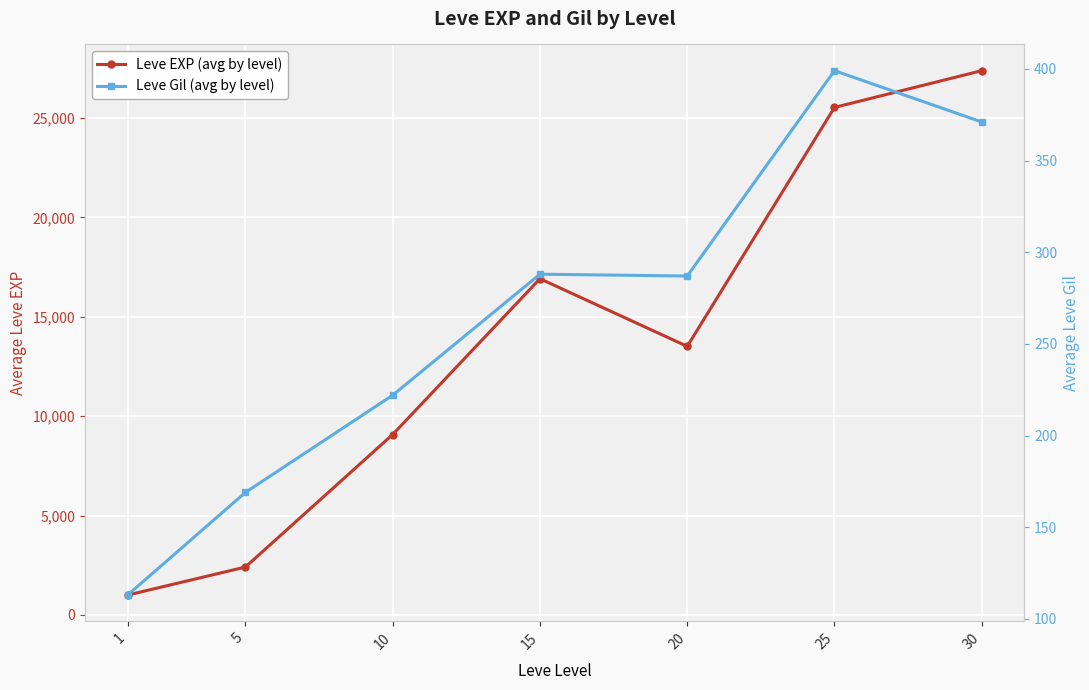

Is it true that Leve EXP (avg by level) equals 2408 at 5?

True